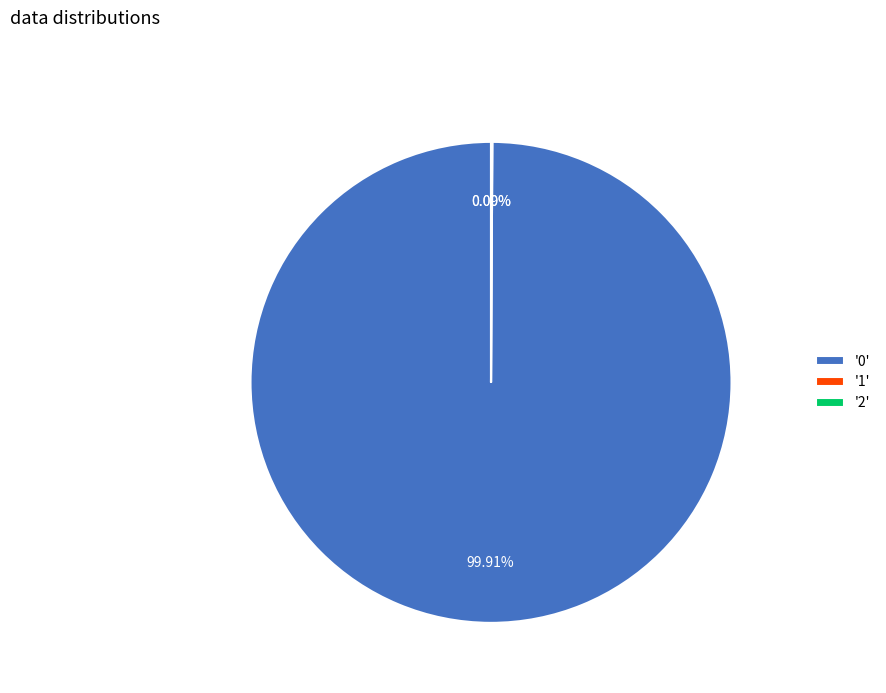

Is there a majority slice in this chart?

Yes